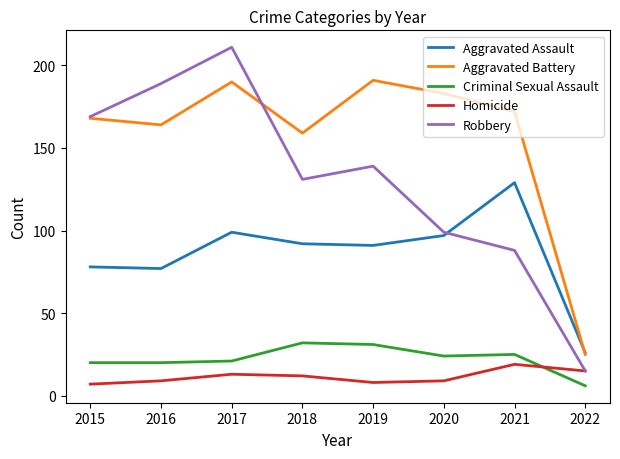

What is the spread (max minus min) of values at 2016?

180